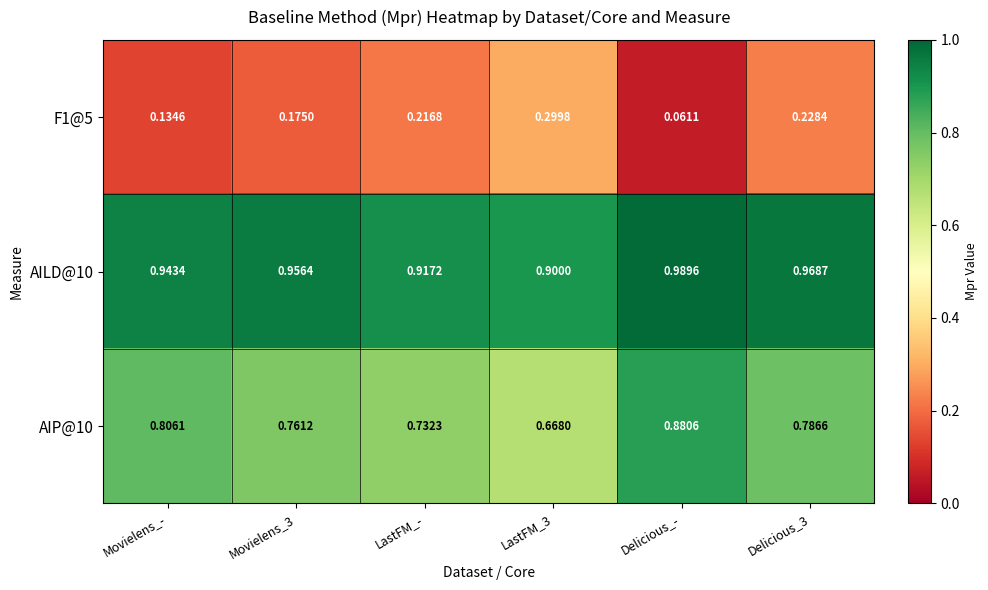

What is the total value across all series at Movielens_-?

1.9